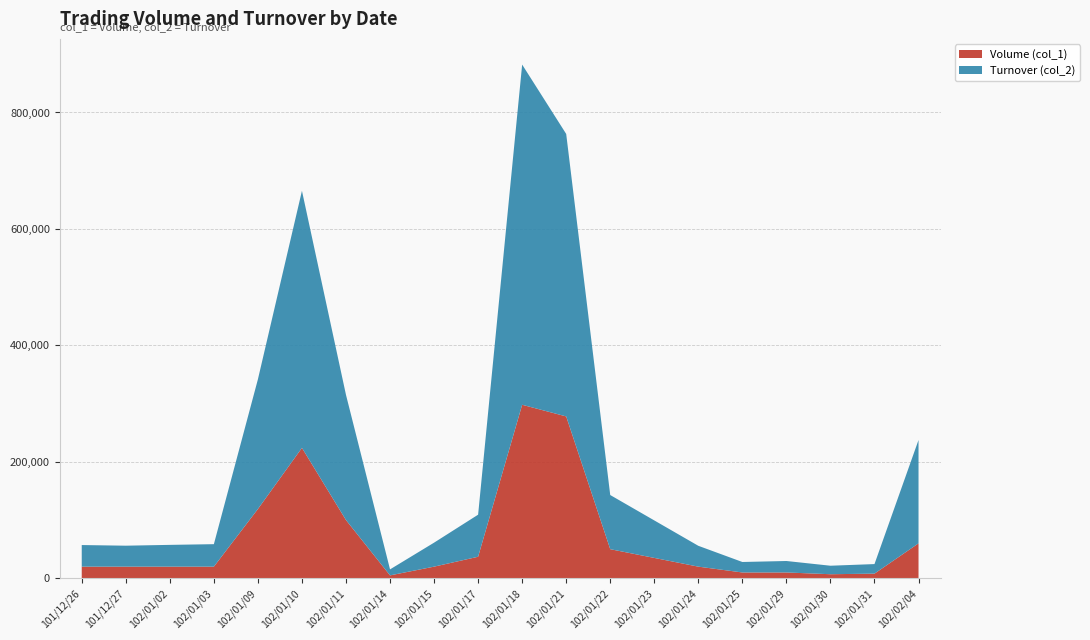

Reading right to left, what are all the values shown in this chart?

Volume (col_1): 60000	8000	7000	10000	10000	20000	35000	50000	278000	298000	37000	20000	5000	100000	224000	119000	20000	20000	20000	20000
Turnover (col_2): 177500	16410	14590	19700	18000	35800	64400	93000	485120	584260	72260	41200	10300	215000	441490	222720	38600	37400	36000	37100